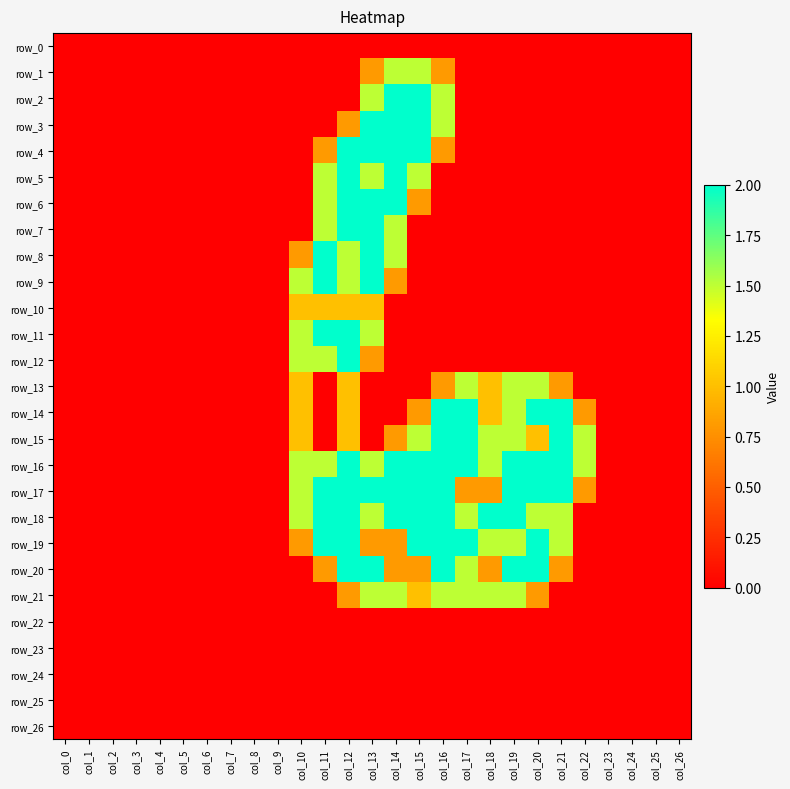

What is the greatest value displayed?

2.0